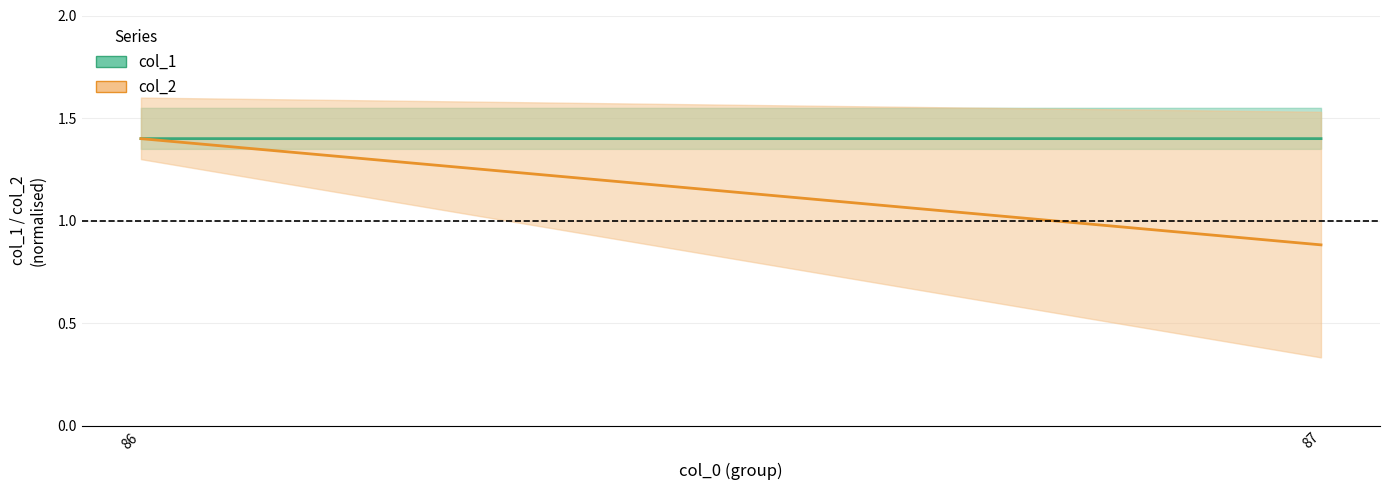

At which label is col_2 closest to 1?

87